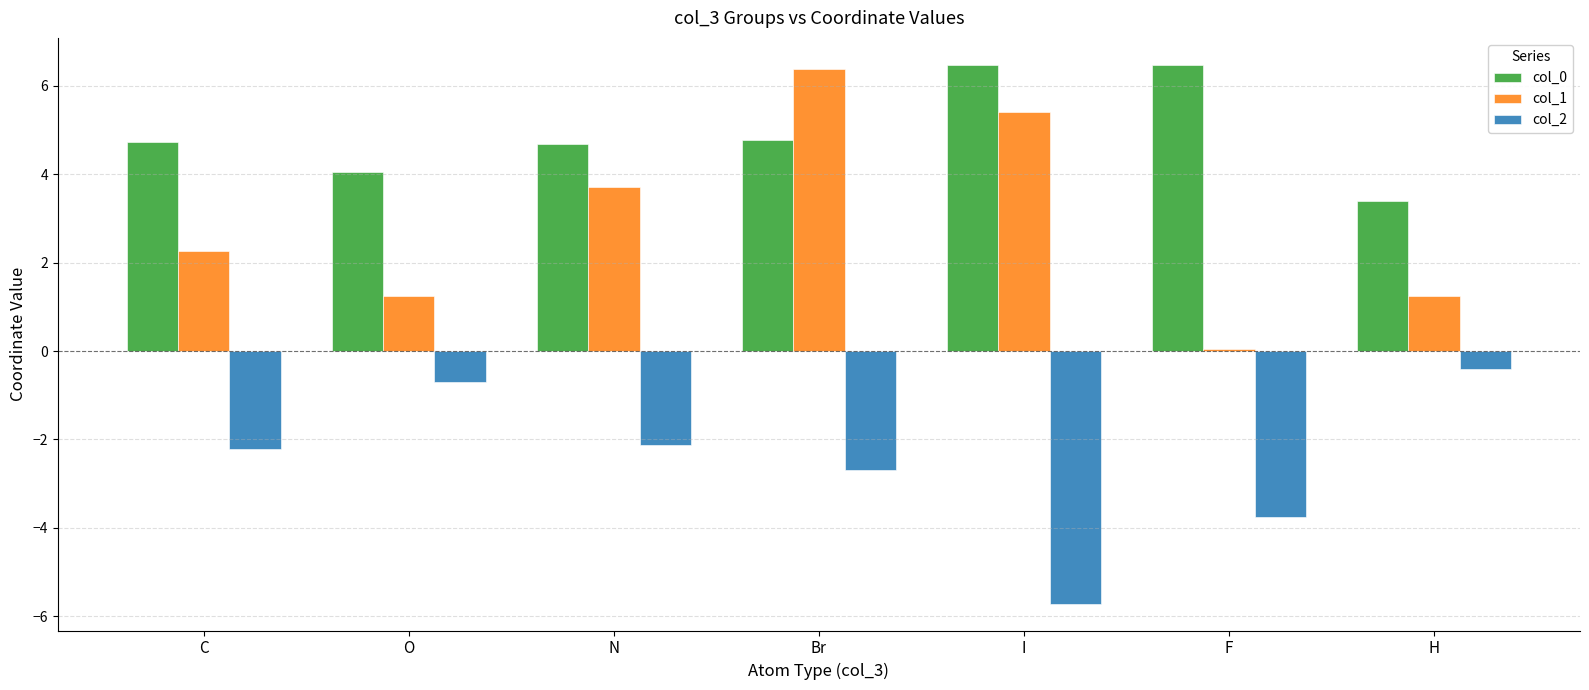

What value does the col_1 series have at O?

1.2